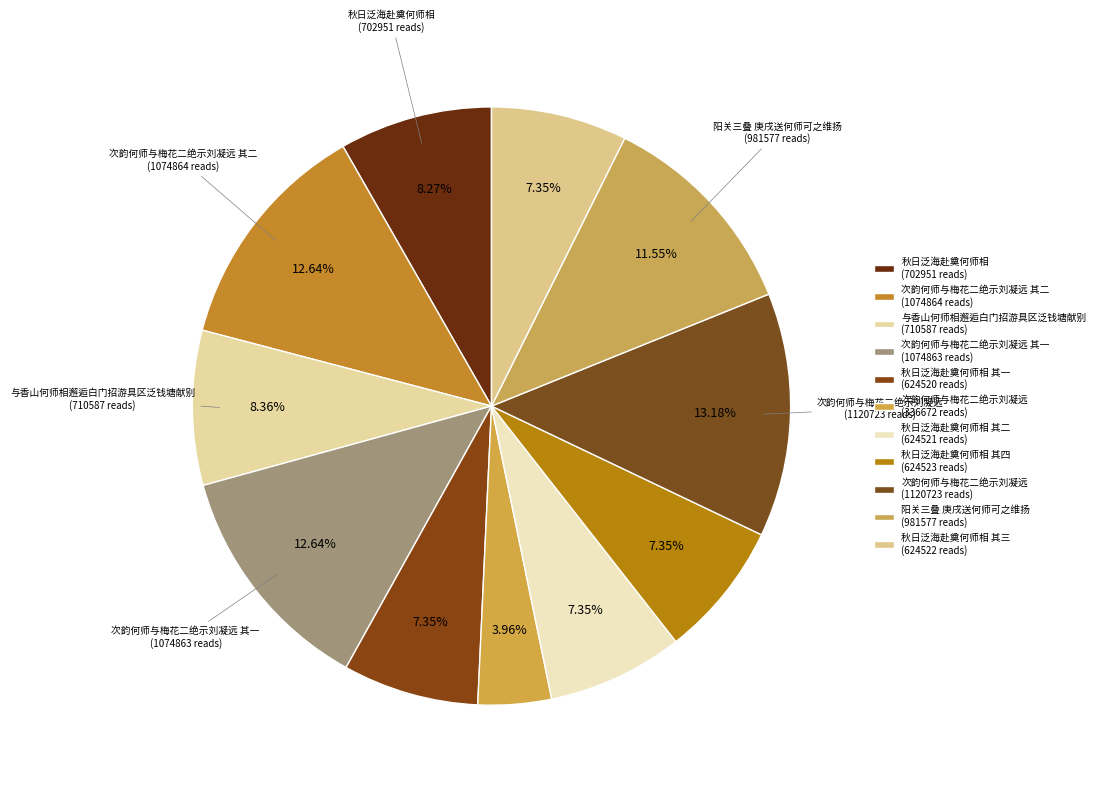

How many slices are in this pie chart?

11